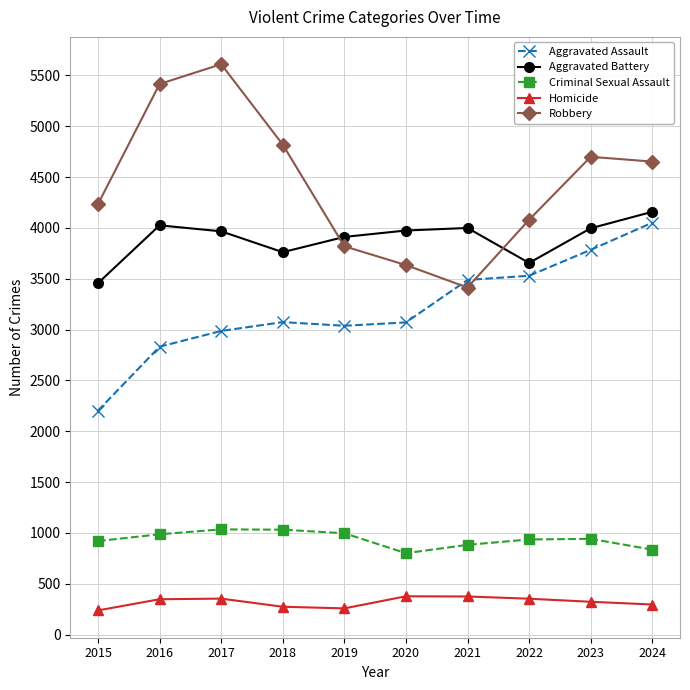

What is the total value across all series at 2024?

13991